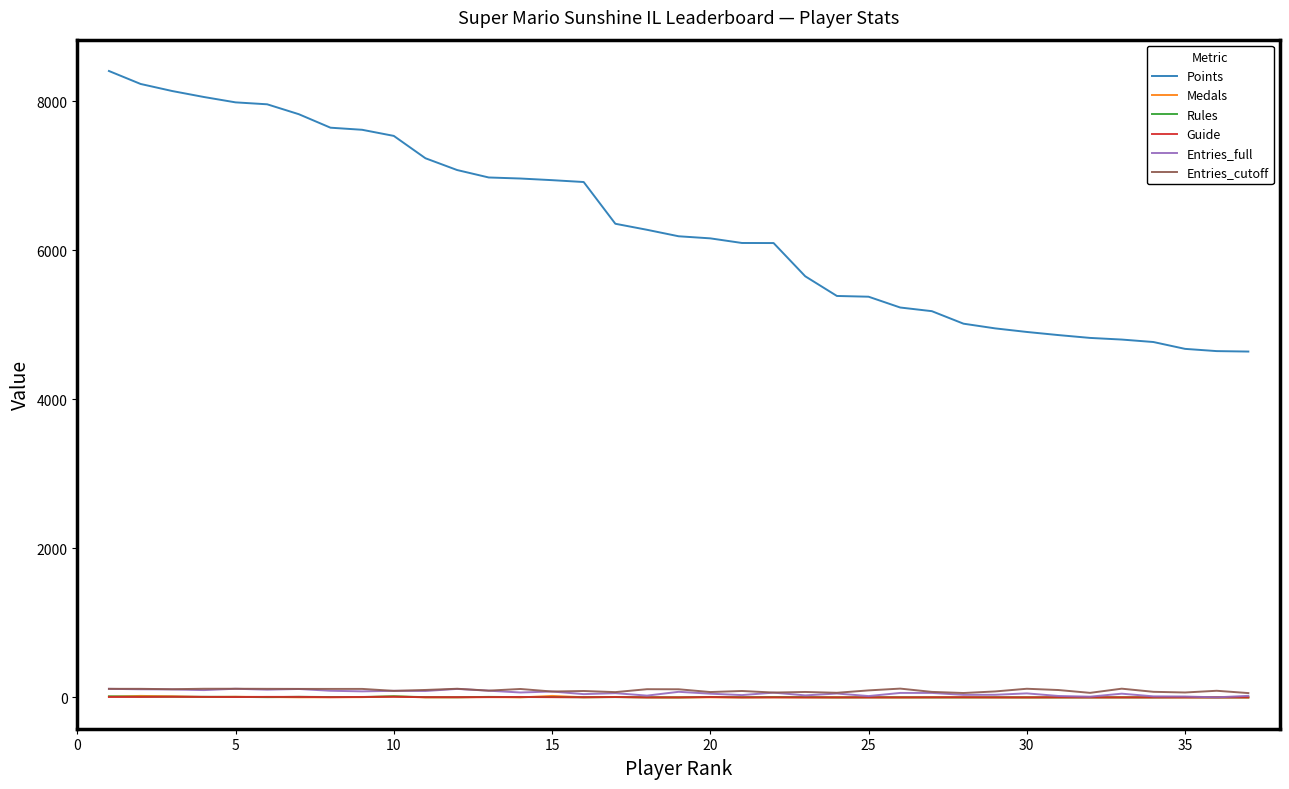

What is the maximum value shown in the chart?

8406